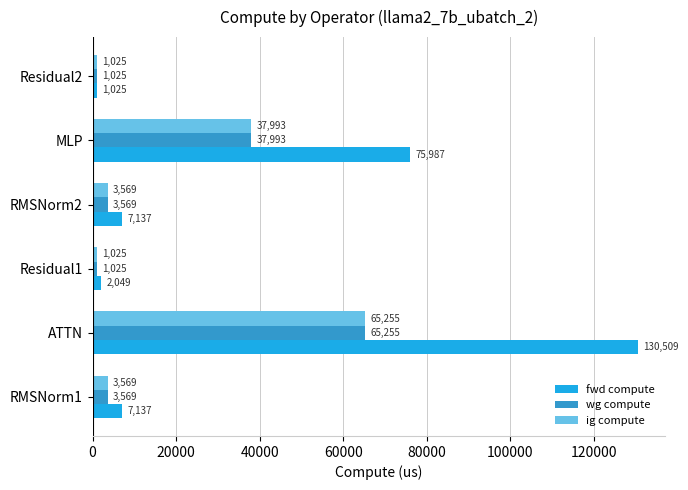

True or false: ig compute has a value of 3568.7 at RMSNorm2.

True